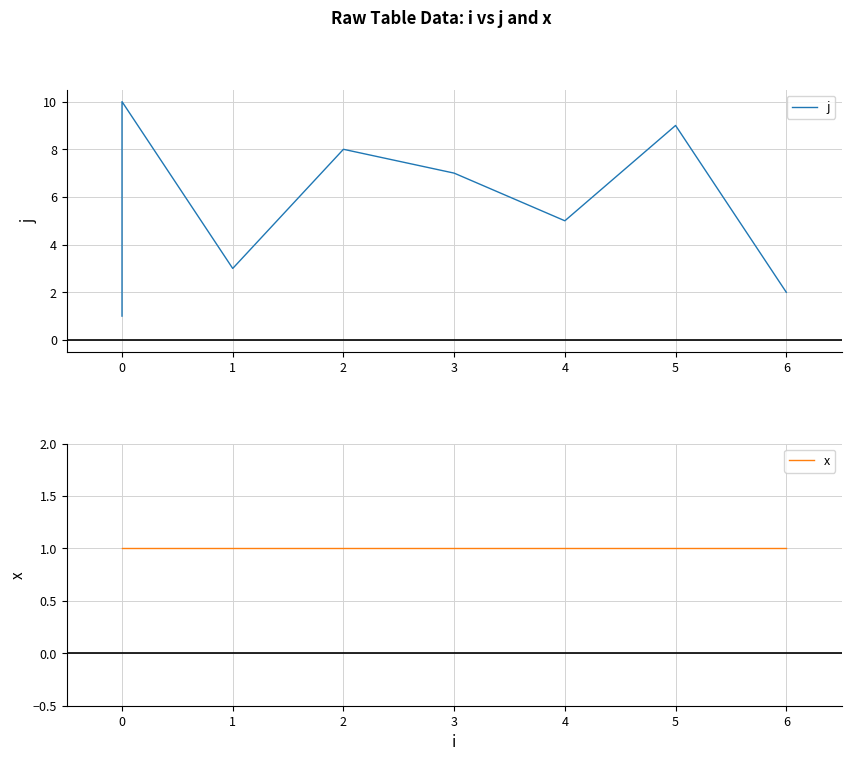

Rank the series by their average value, from lowest to highest.

x, j